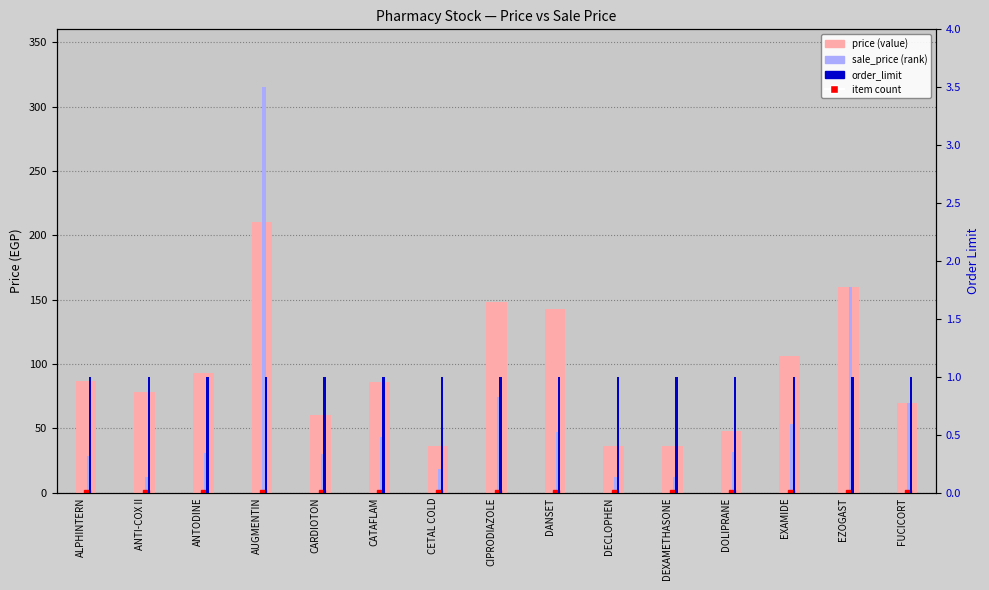

At DEXAMETHASONE, list the series in order from largest to smallest.

price, sale_price, order_limit